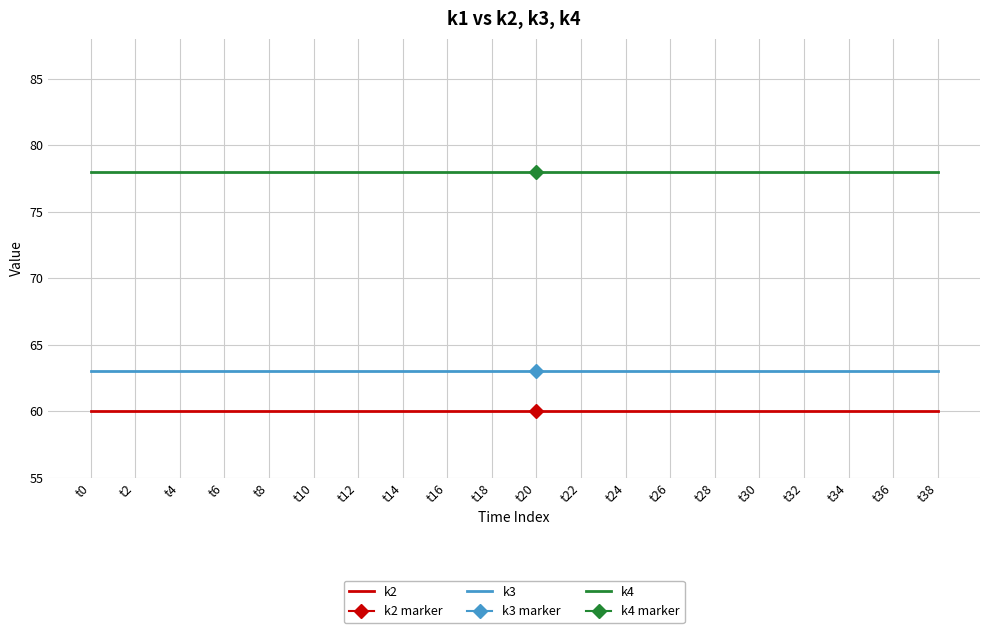

At how many categories does at least one series exceed 70?

20